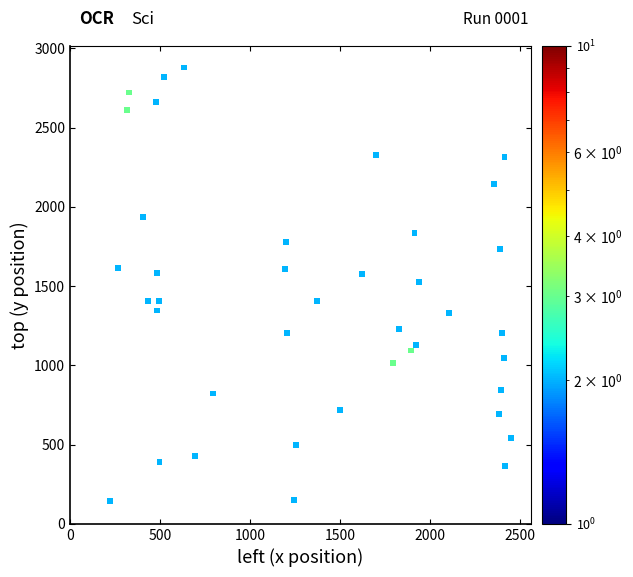

What is the range of X values (max minus min)?

2224.2